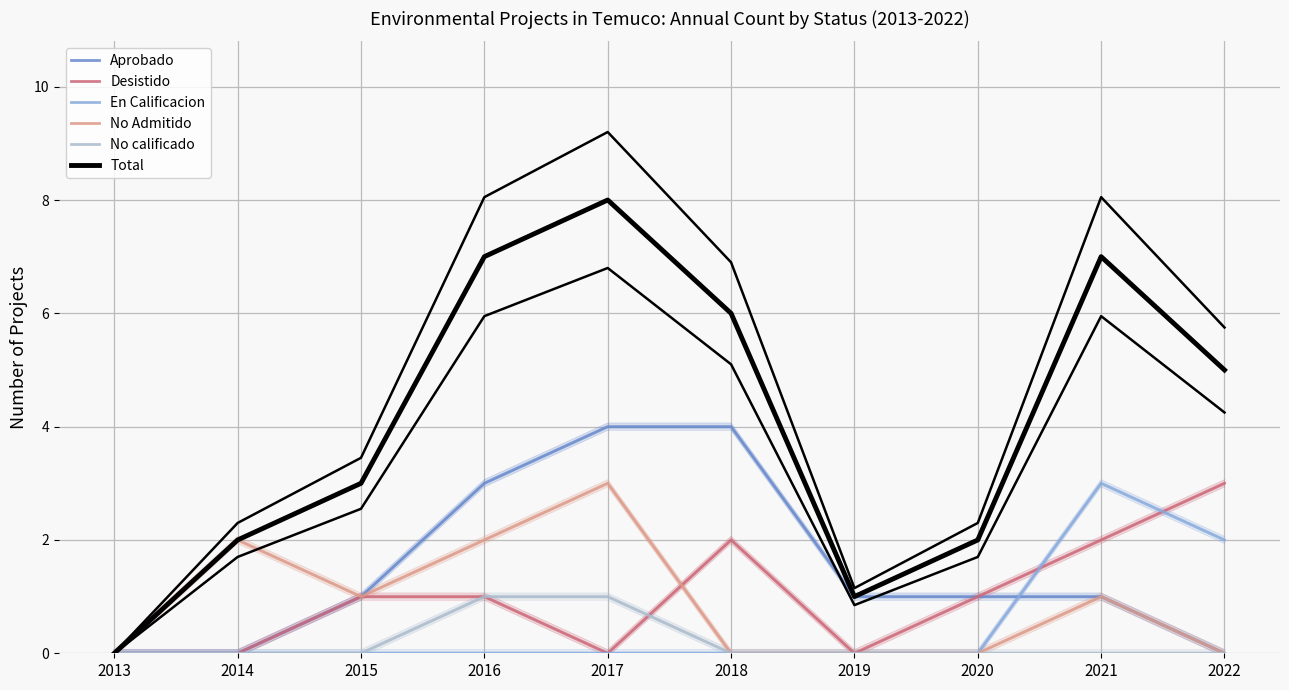

How many En Calificacion values are between 0 and 1?

8